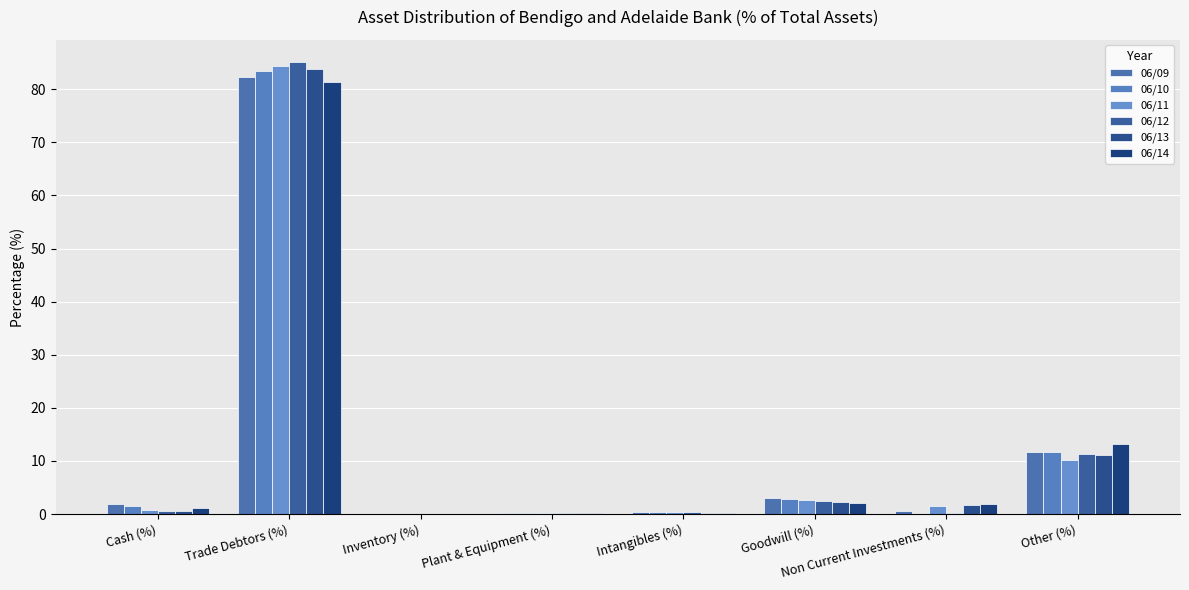

How many groups of bars are there?

8